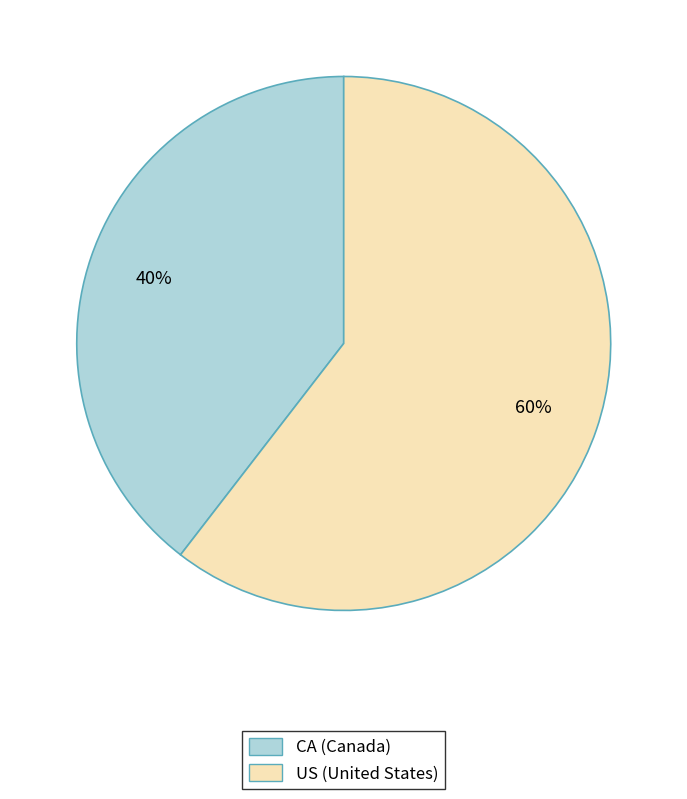

Between US and CA, which is larger?

US